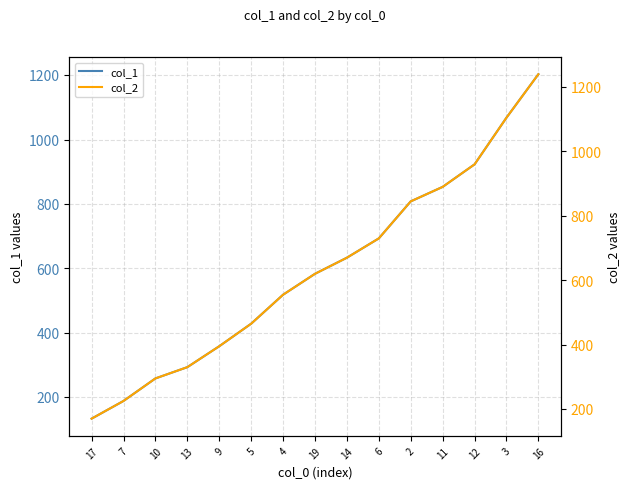

What is the difference between the maximum and minimum values in the col_2 series?

1070